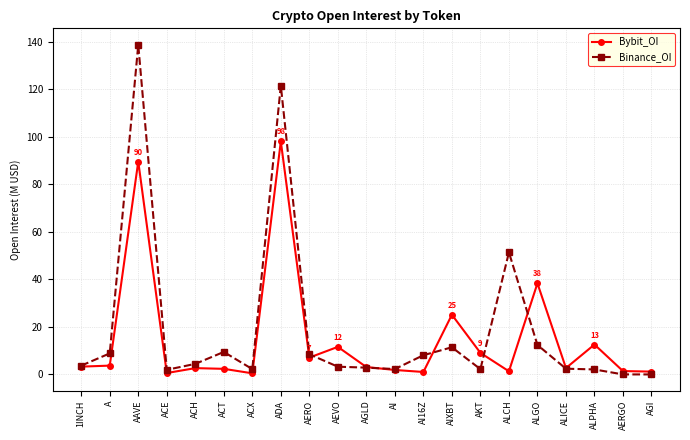

How many series are shown in this chart?

2